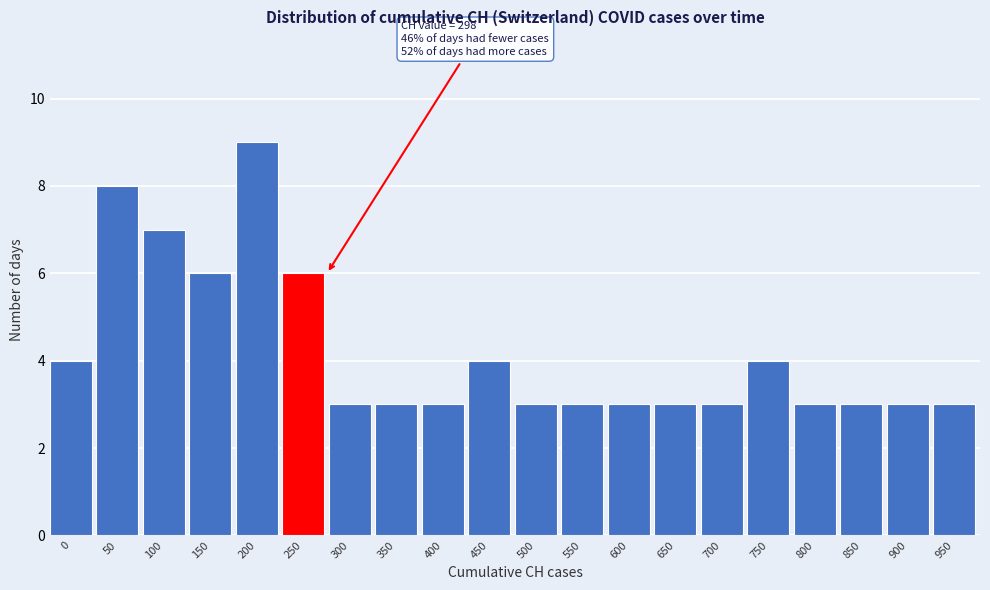

Reading right to left, extract all data points from this chart.

3	3	3	3	4	3	3	3	3	3	4	3	3	3	6	9	6	7	8	4